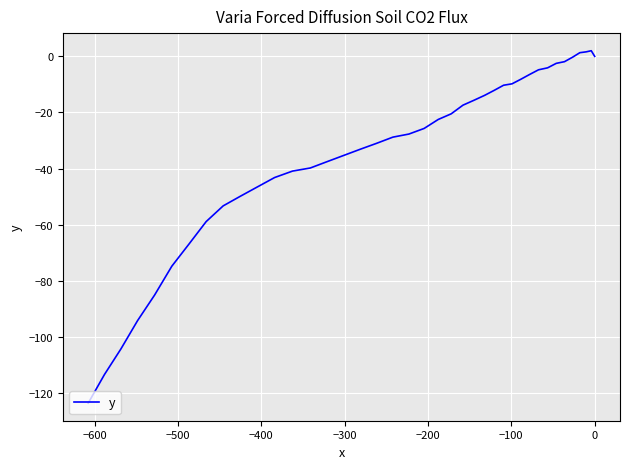

What is the label of the 38th point from the right?

−500